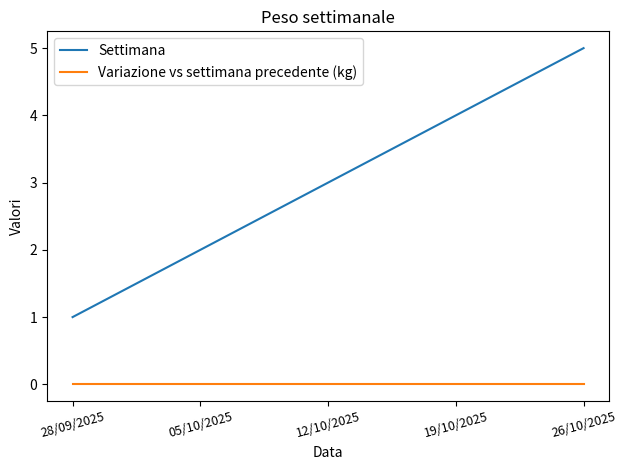

Which series has the widest spread of values?

Settimana